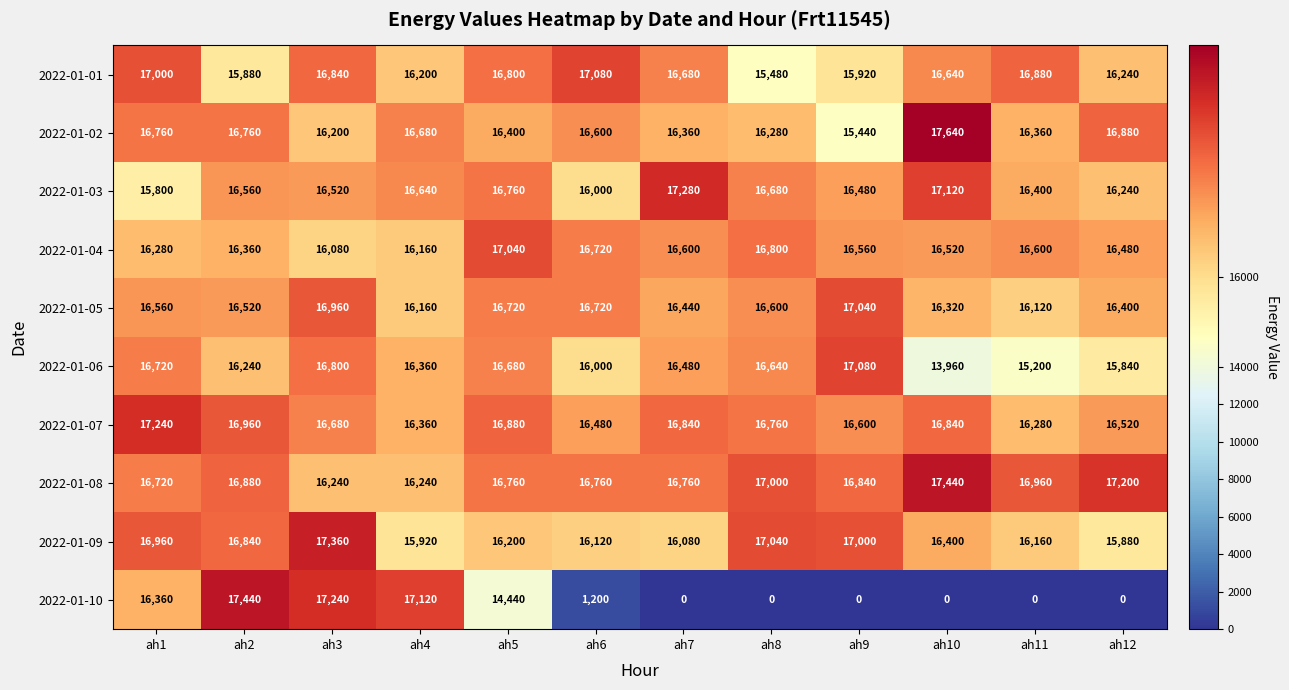

Between ah4 and ah11, which series saw the biggest shift?

2022-01-10